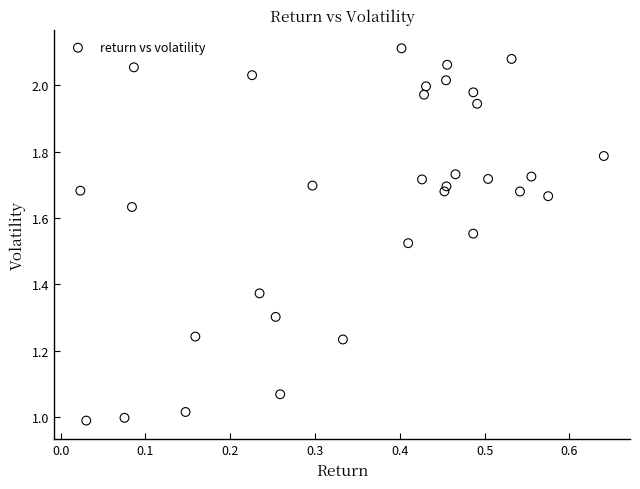

What is the range of X values (max minus min)?

0.6